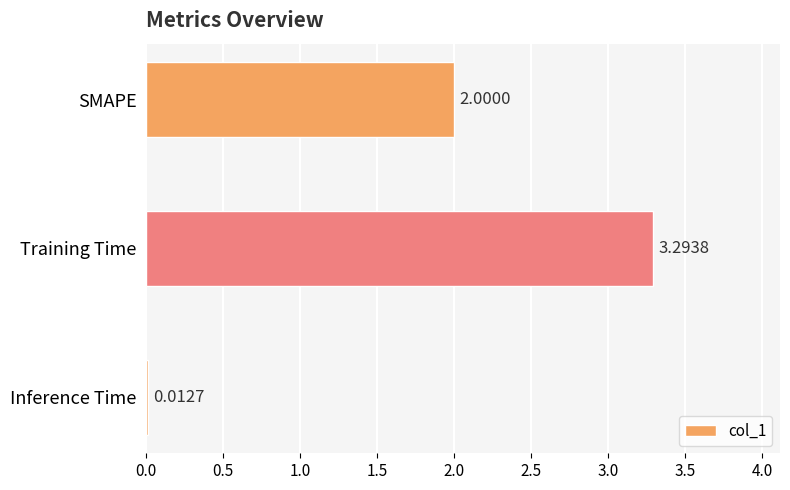

Rank the categories by value from highest to lowest.

Training Time, SMAPE, Inference Time